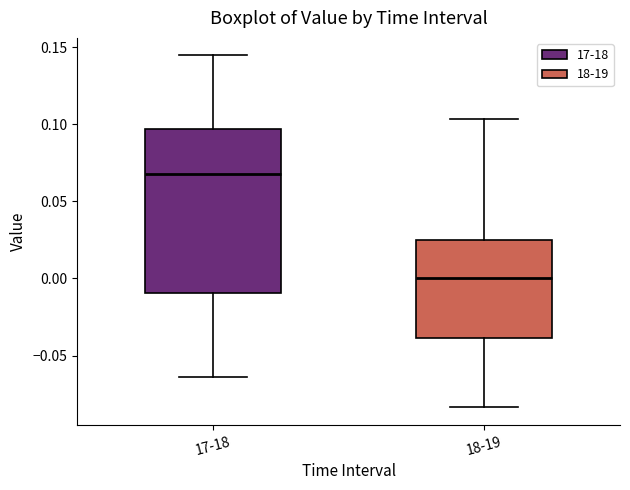

Where is the upper edge of the box for 17-18 on the y-axis? The values are not printed on the chart, so give them approximately, as read against the axis.

0.095